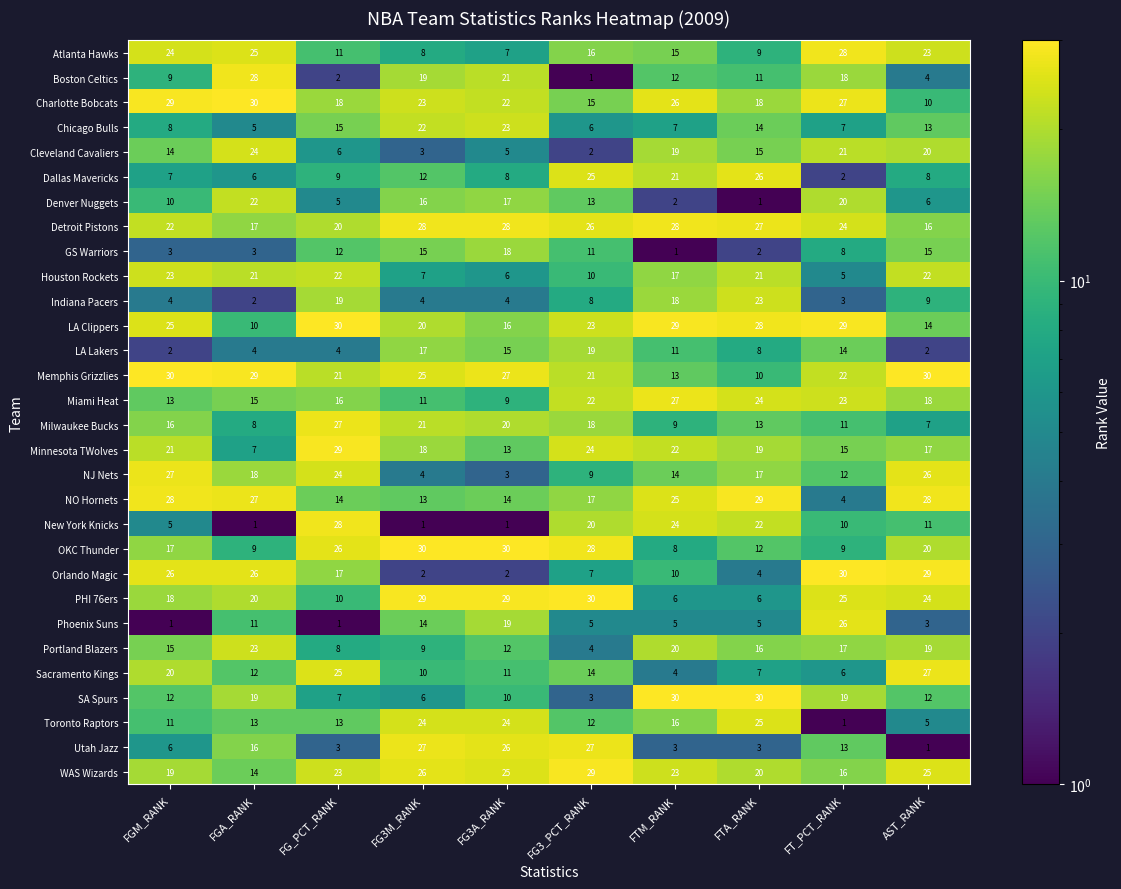

Is the value of SA Spurs at FGM_RANK greater than the value of Milwaukee Bucks at FG3A_RANK?

No